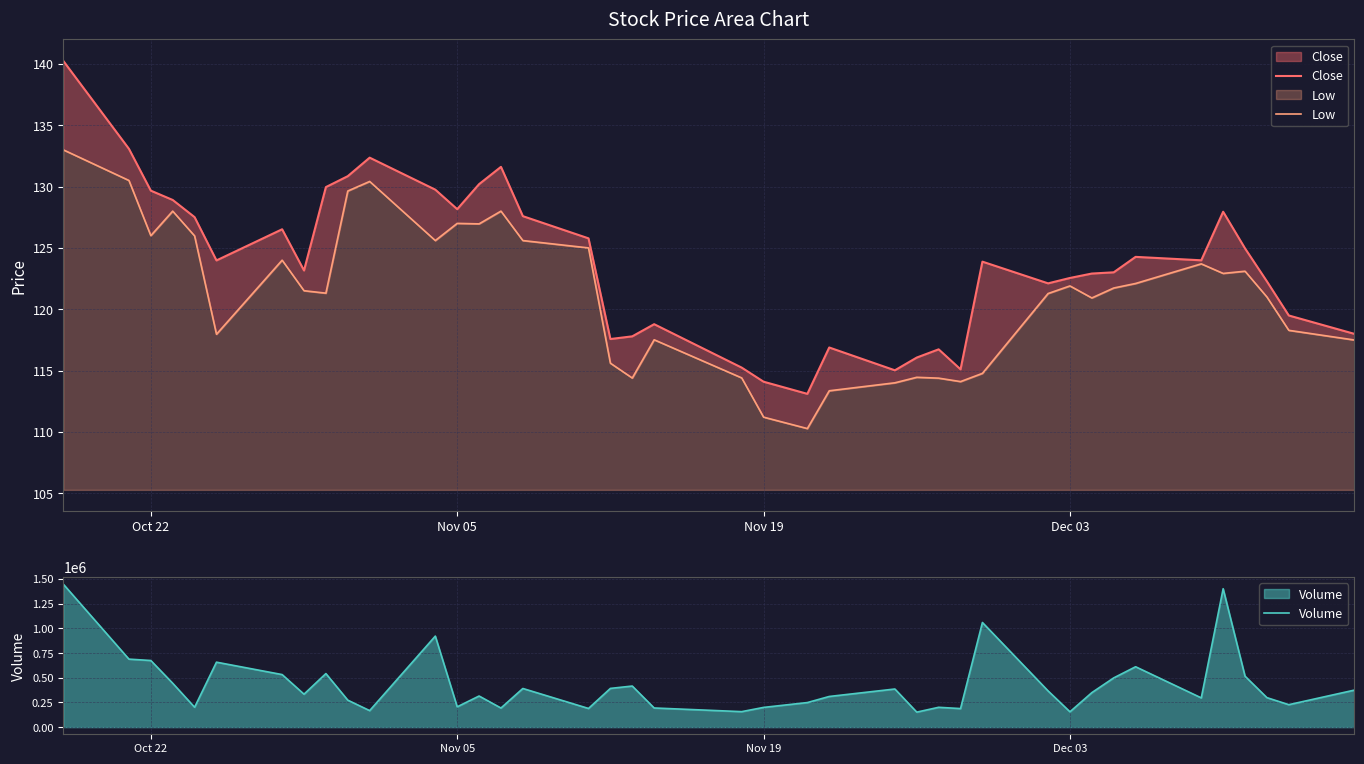

What is the maximum value for Low?

27.7